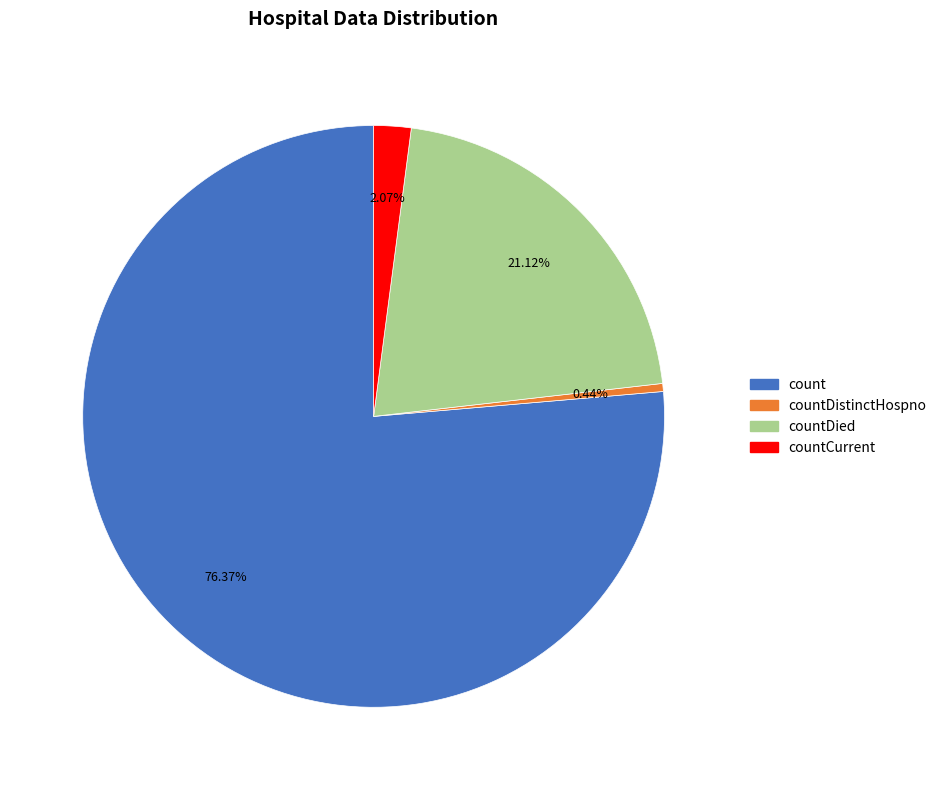

How much of the chart is everything except countCurrent?

97.9%